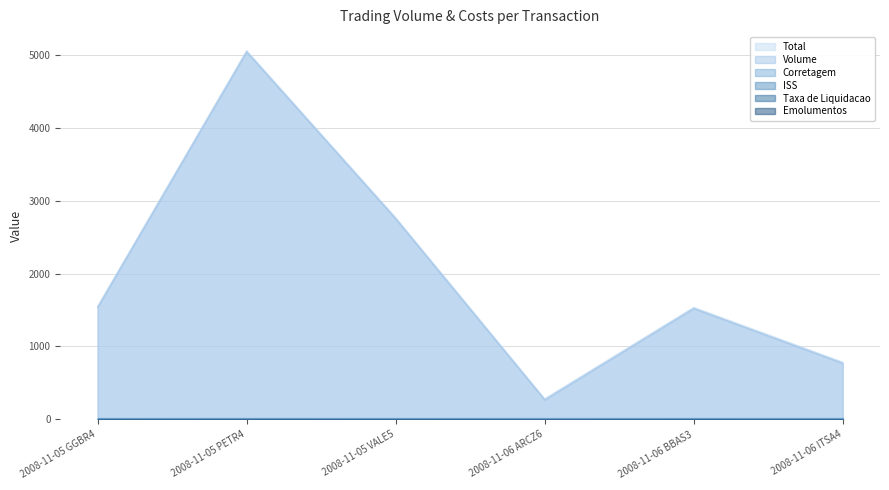

Which series has the largest range (max minus min)?

Total